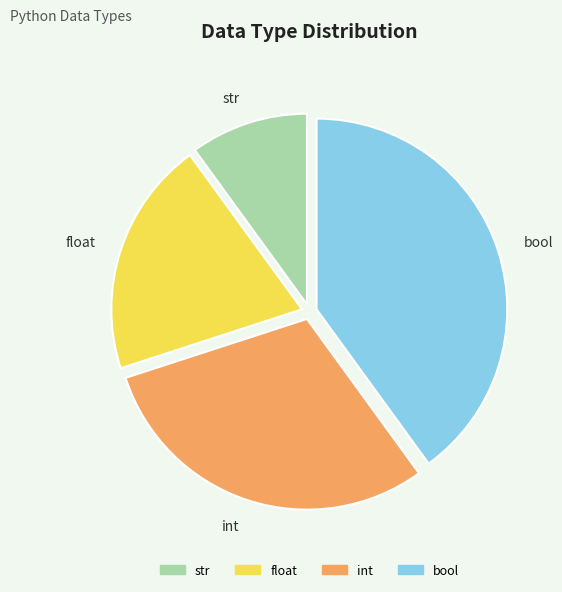

Does str account for over 50% of the chart?

No